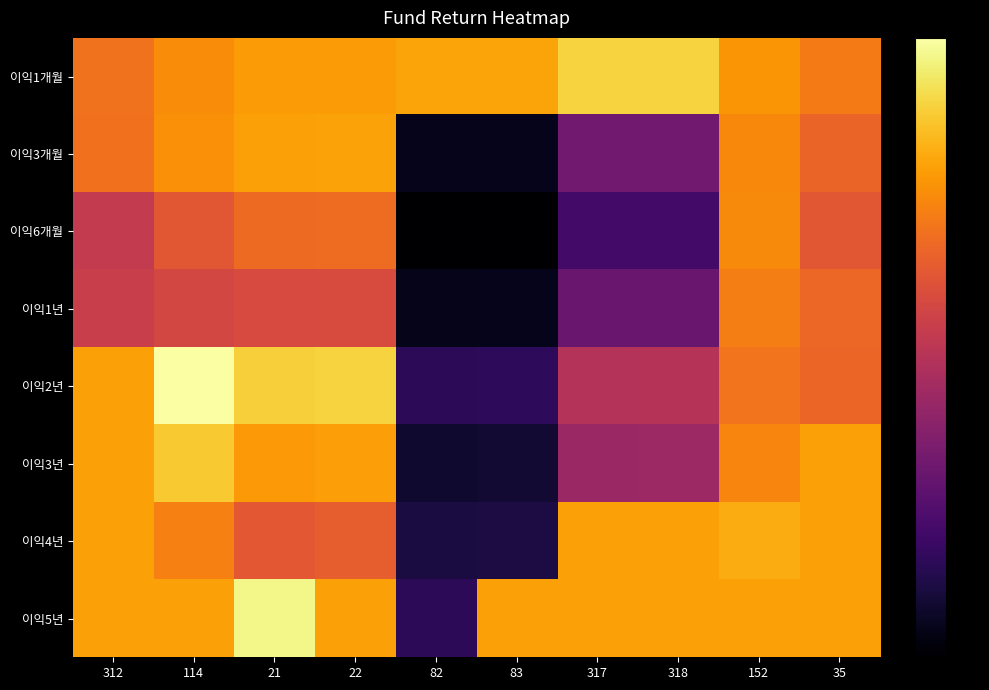

Which label corresponds to the largest value in the chart?

114